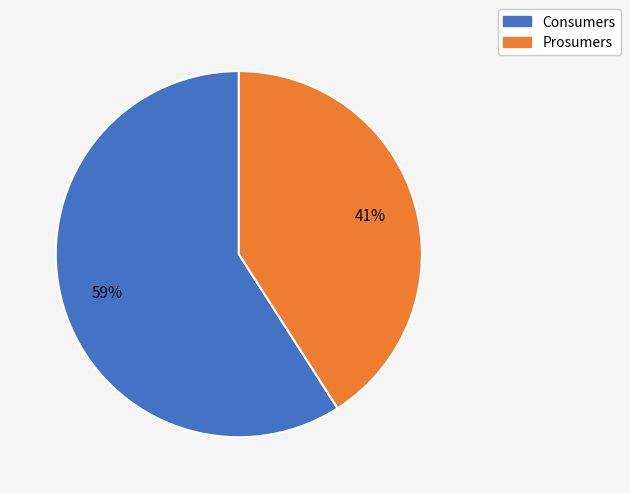

Combined, do Prosumers and Consumers account for over 50%?

Yes